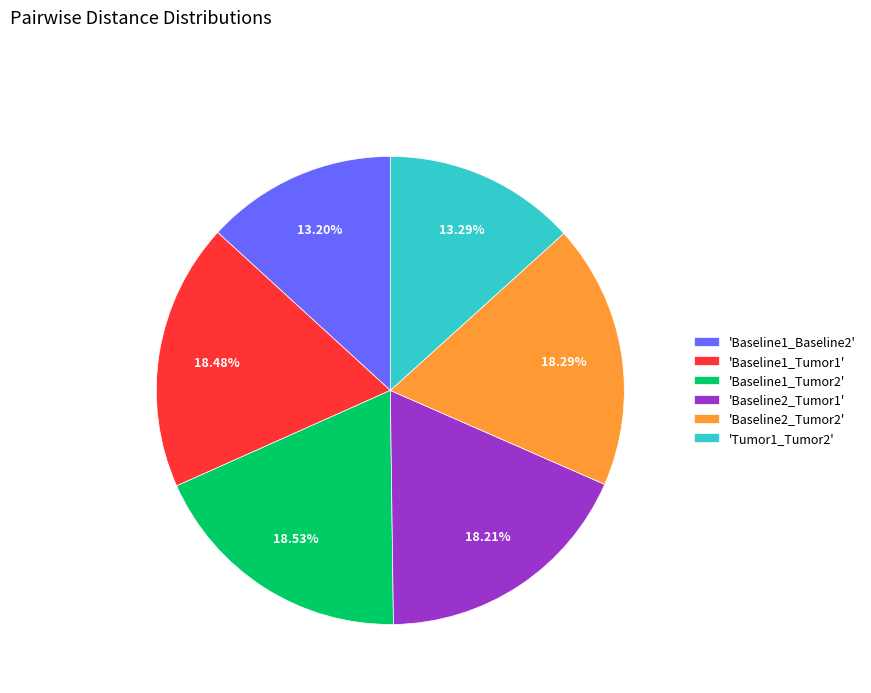

Is the sum of 'Baseline1_Baseline2' and 'Baseline2_Tumor2' greater than half?

No